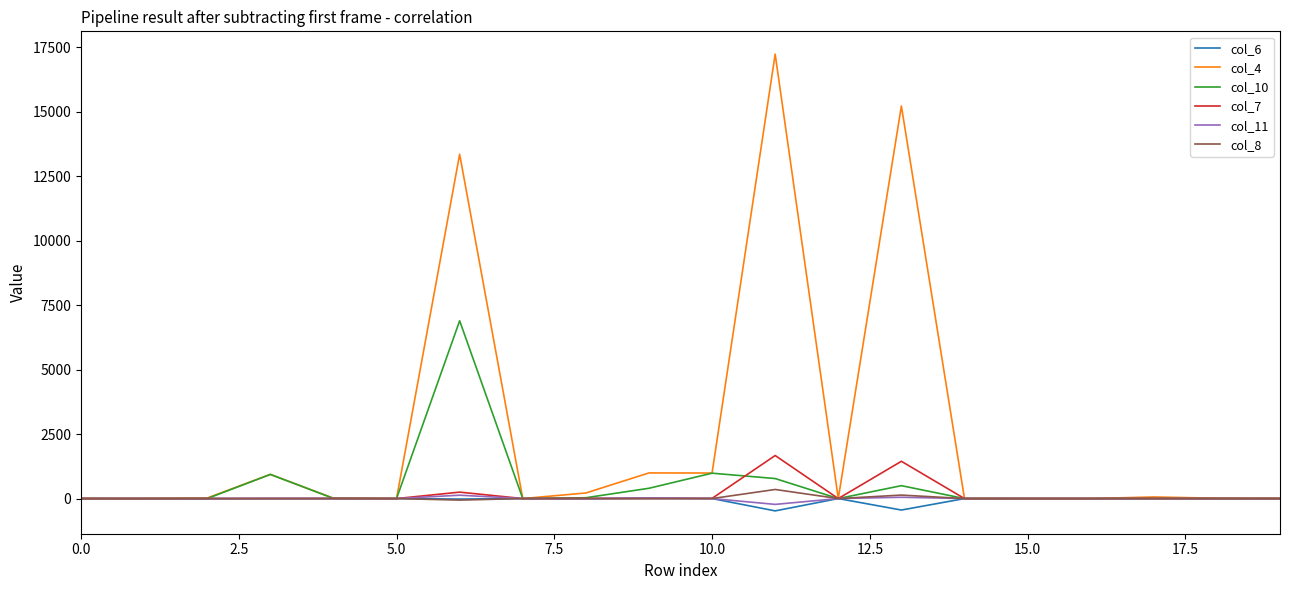

Which series has the largest range (max minus min)?

col_4